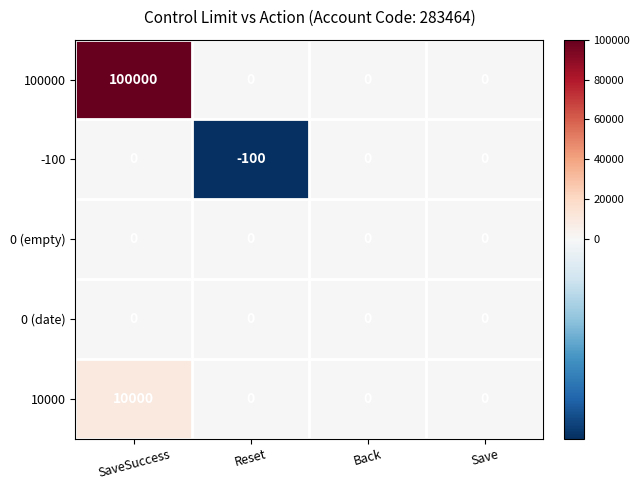

Which series has the largest range (max minus min)?

100000